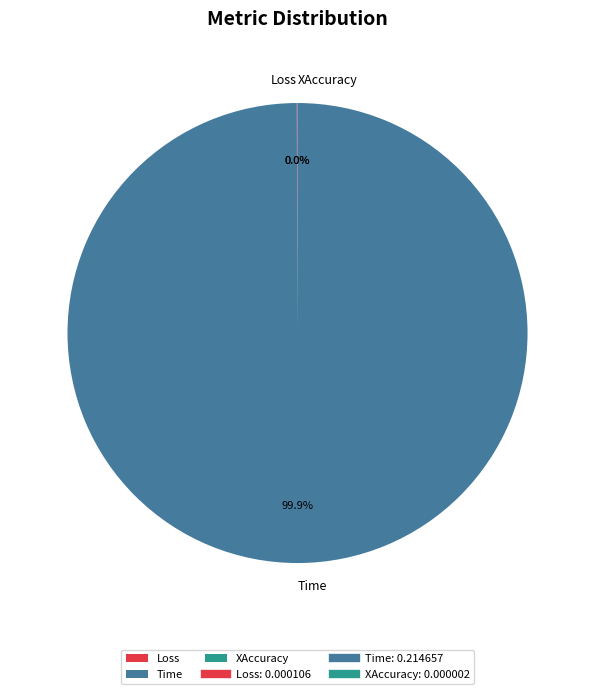

Which category accounts for the majority?

Time